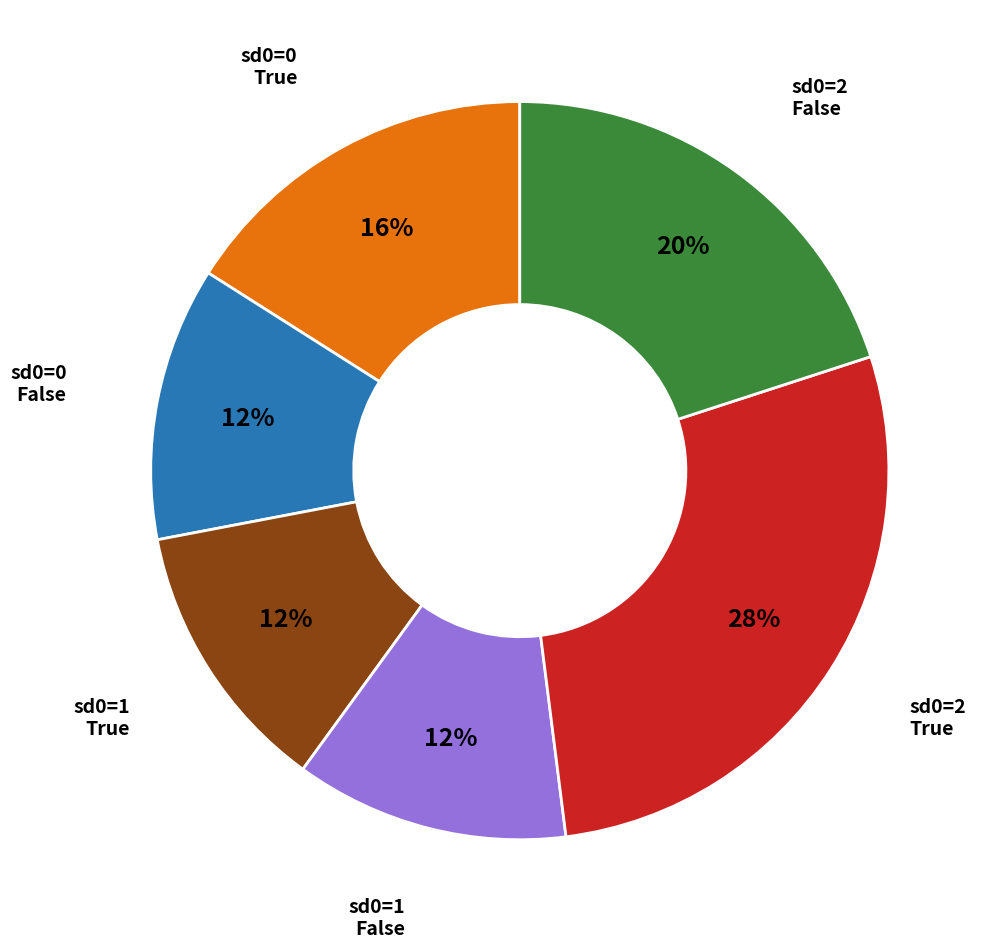

To the nearest percent, what is the average slice percentage?

17%